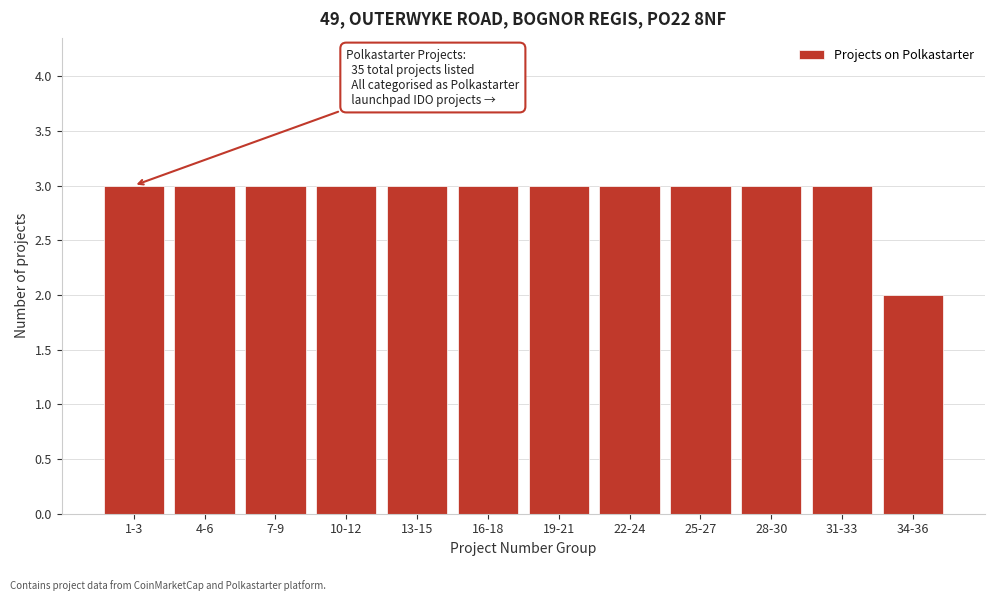

Reading left to right, transcribe all the data shown in this chart.

3	3	3	3	3	3	3	3	3	3	3	2